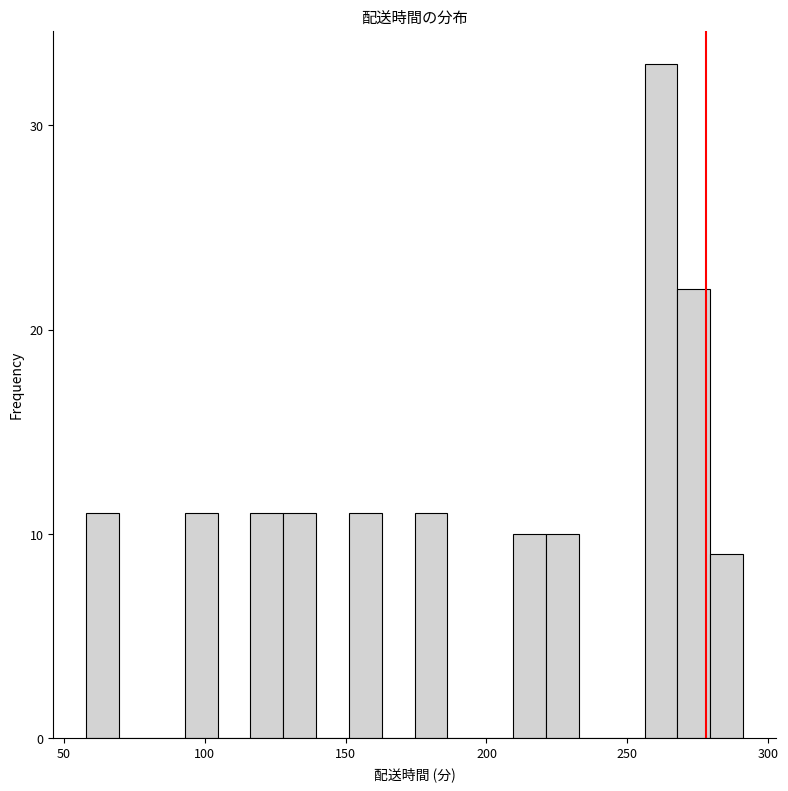

Around what value on the x-axis is the tallest bar? Give the approximate position of its centre, as read against the axis.

260